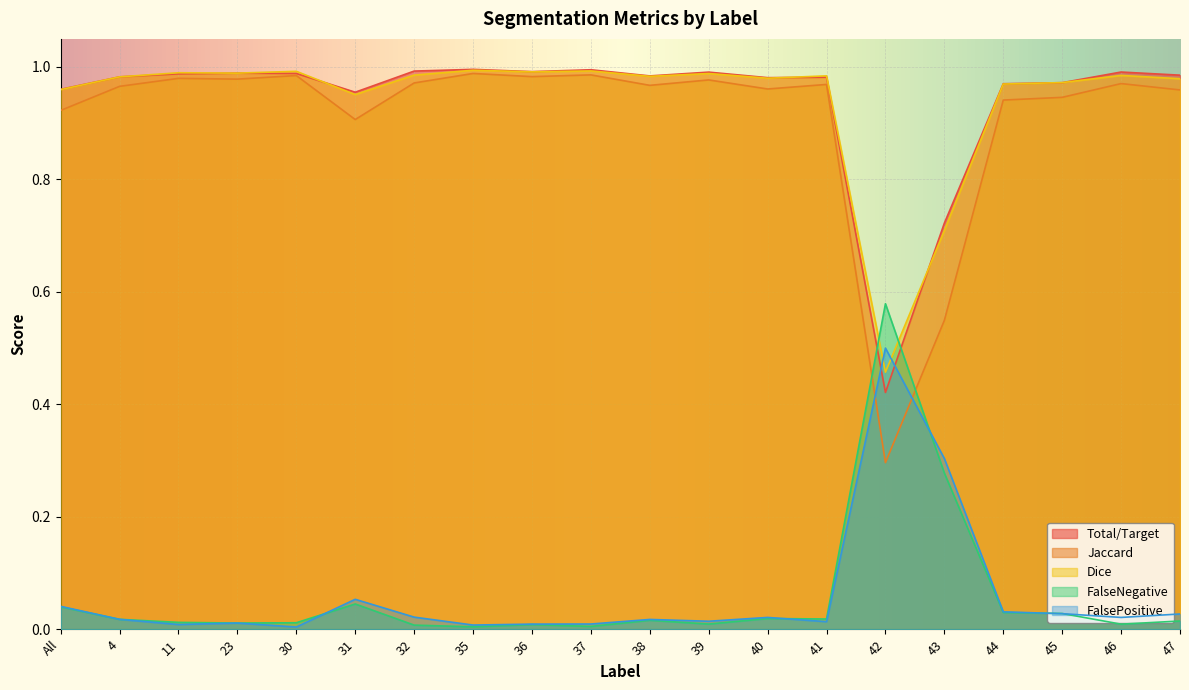

Which series has the largest total across all categories?

Total/Target